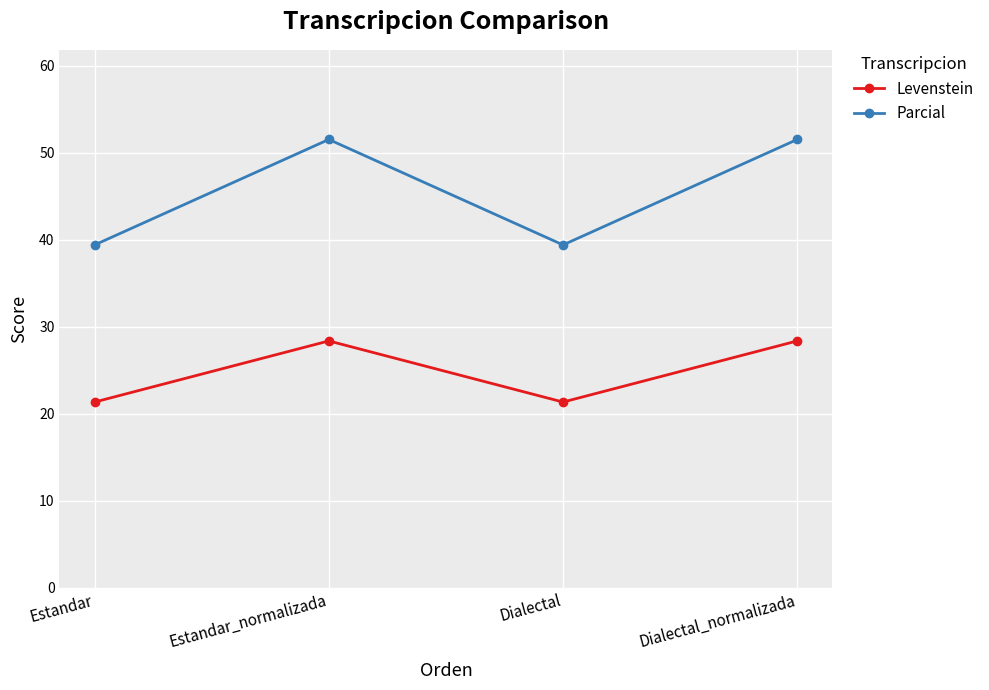

Is the value of Parcial at Estandar greater than the value of Levenstein at Dialectal?

Yes